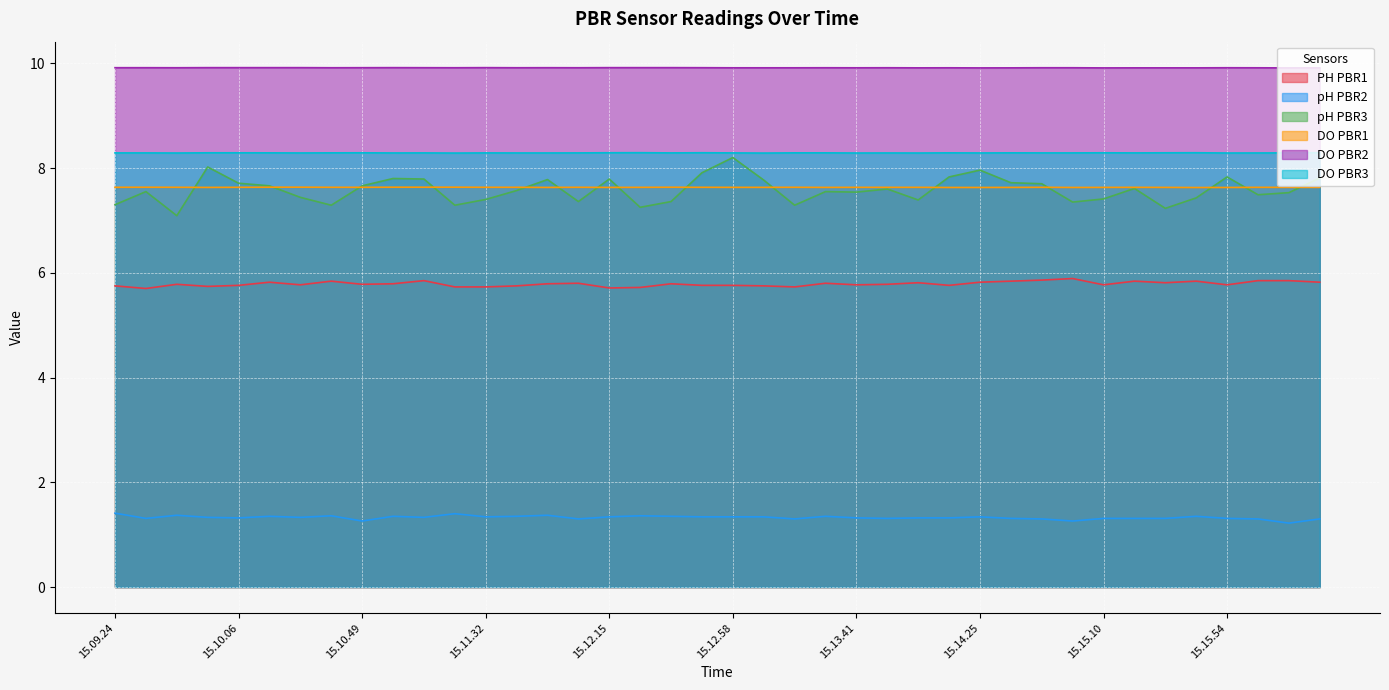

Between 15.09.55 and 15.14.14, which series saw the biggest shift?

pH PBR3